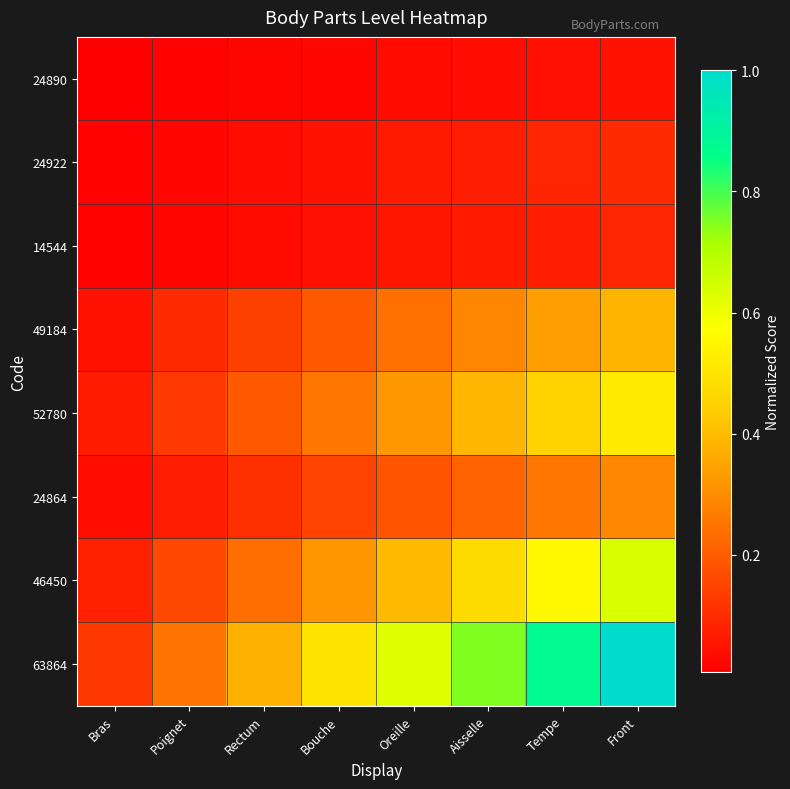

Reading left to right, transcribe all the data shown in this chart.

24890: Bras=0.0	Poignet=0.0	Rectum=0.0	Bouche=0.0	Oreille=0.0	Aisselle=0.0	Tempe=0.0	Front=0.0
24922: Bras=0.0	Poignet=0.0	Rectum=0.0	Bouche=0.0	Oreille=0.1	Aisselle=0.1	Tempe=0.1	Front=0.1
14544: Bras=0.0	Poignet=0.0	Rectum=0.0	Bouche=0.0	Oreille=0.1	Aisselle=0.1	Tempe=0.1	Front=0.1
49184: Bras=0.0	Poignet=0.1	Rectum=0.1	Bouche=0.2	Oreille=0.2	Aisselle=0.3	Tempe=0.3	Front=0.4
52780: Bras=0.1	Poignet=0.1	Rectum=0.2	Bouche=0.3	Oreille=0.3	Aisselle=0.4	Tempe=0.5	Front=0.5
24864: Bras=0.0	Poignet=0.1	Rectum=0.1	Bouche=0.1	Oreille=0.2	Aisselle=0.2	Tempe=0.3	Front=0.3
46450: Bras=0.1	Poignet=0.2	Rectum=0.2	Bouche=0.3	Oreille=0.4	Aisselle=0.5	Tempe=0.6	Front=0.6
63864: Bras=0.1	Poignet=0.2	Rectum=0.4	Bouche=0.5	Oreille=0.6	Aisselle=0.8	Tempe=0.9	Front=1.0